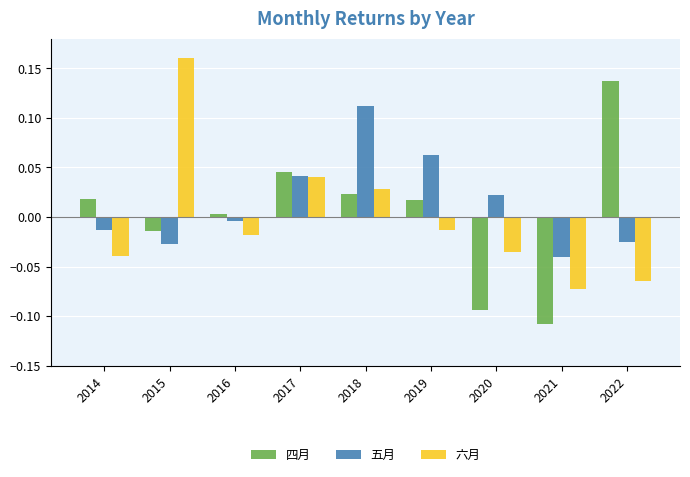

At which category is the sum across all series the highest?

2018